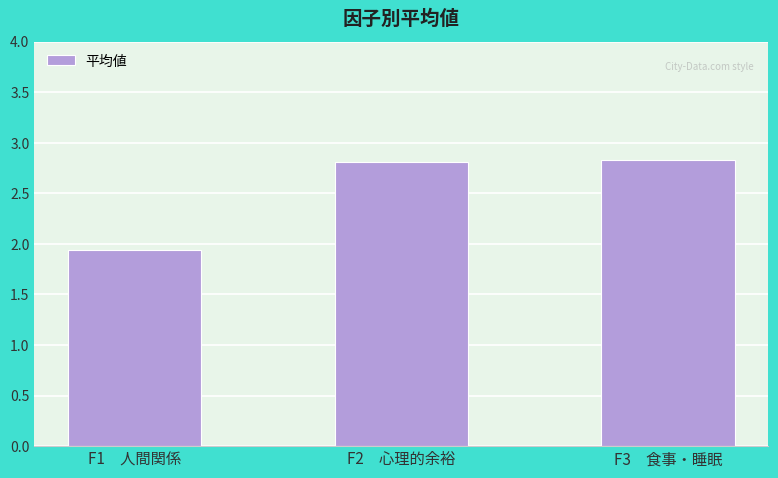

What is the sum of the values at F3　食事・睡眠 and F1　人間関係?

4.8